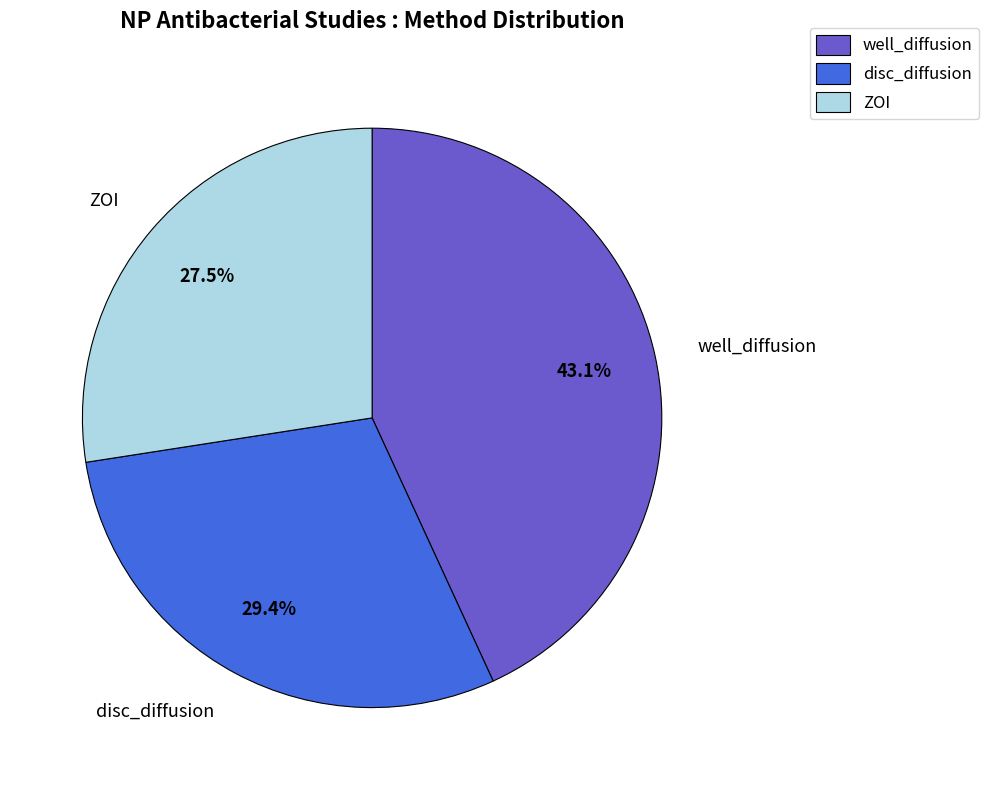

Does disc_diffusion represent more than half of the total?

No